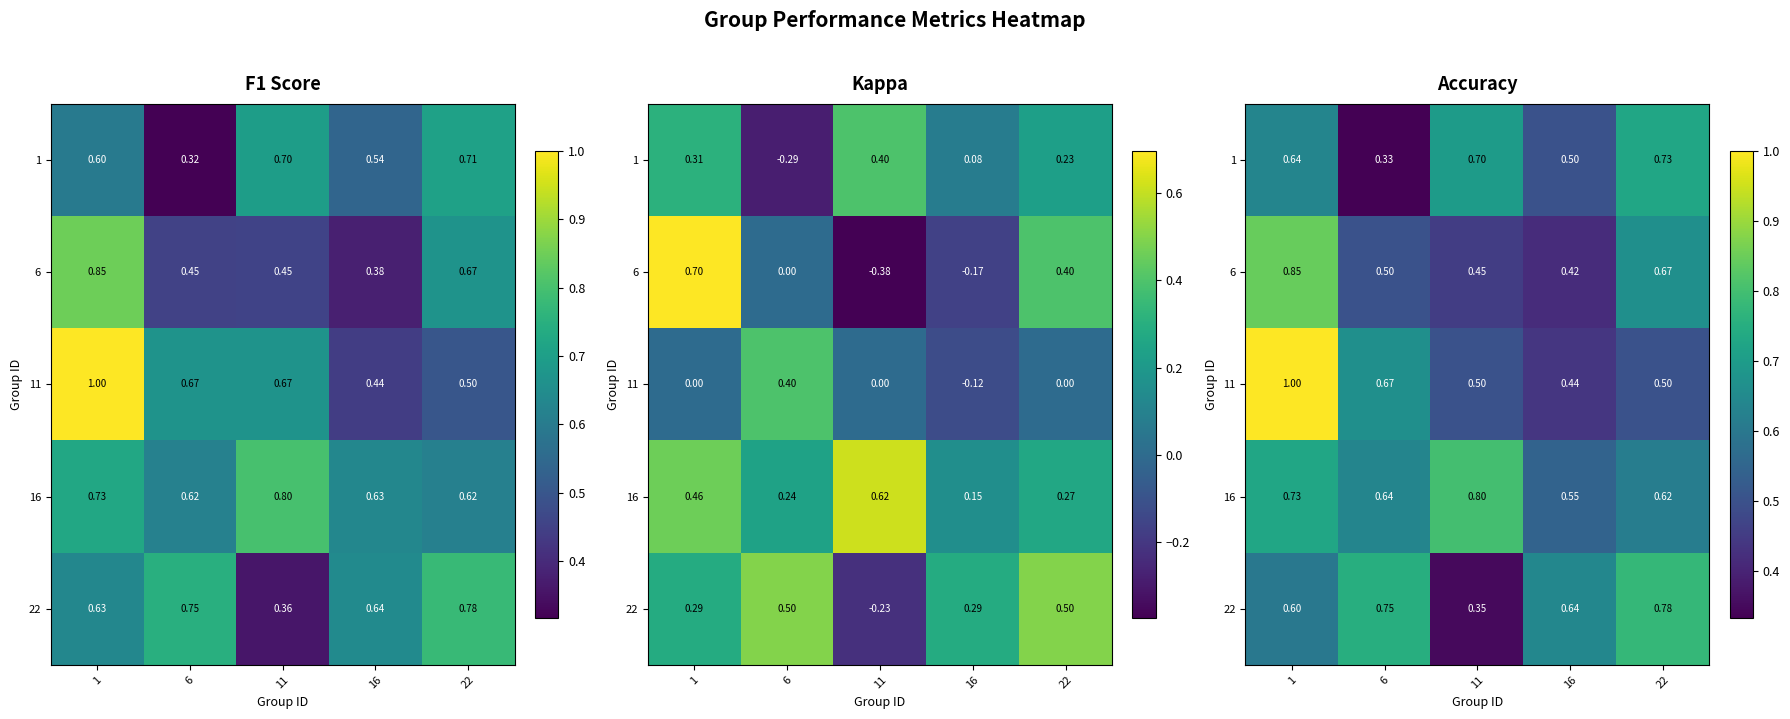

Between 16 and 22, which is larger?

22